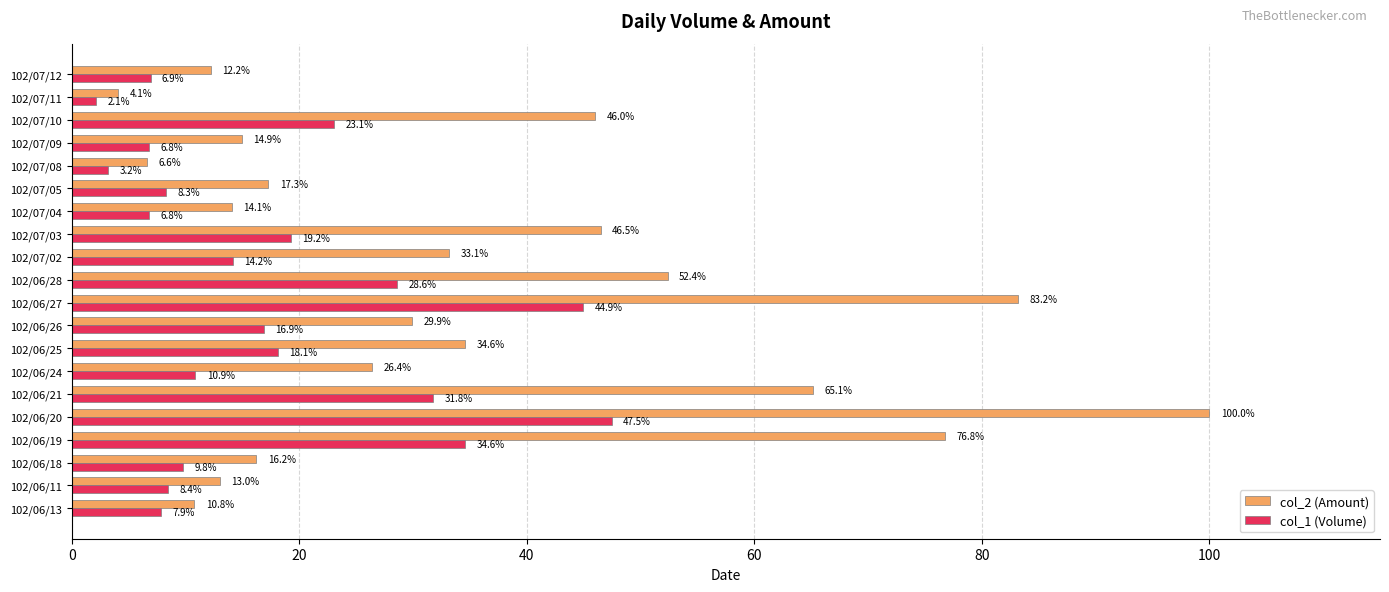

List the series in order of their overall mean, lowest first.

col_1 (Volume), col_2 (Amount)